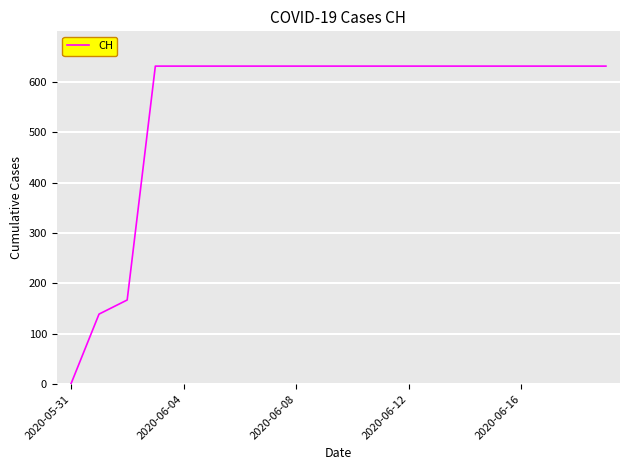

Reading right to left, list all the values displayed in this chart.

631	631	631	631	631	631	631	631	631	631	631	631	631	631	631	631	631	167	139	0